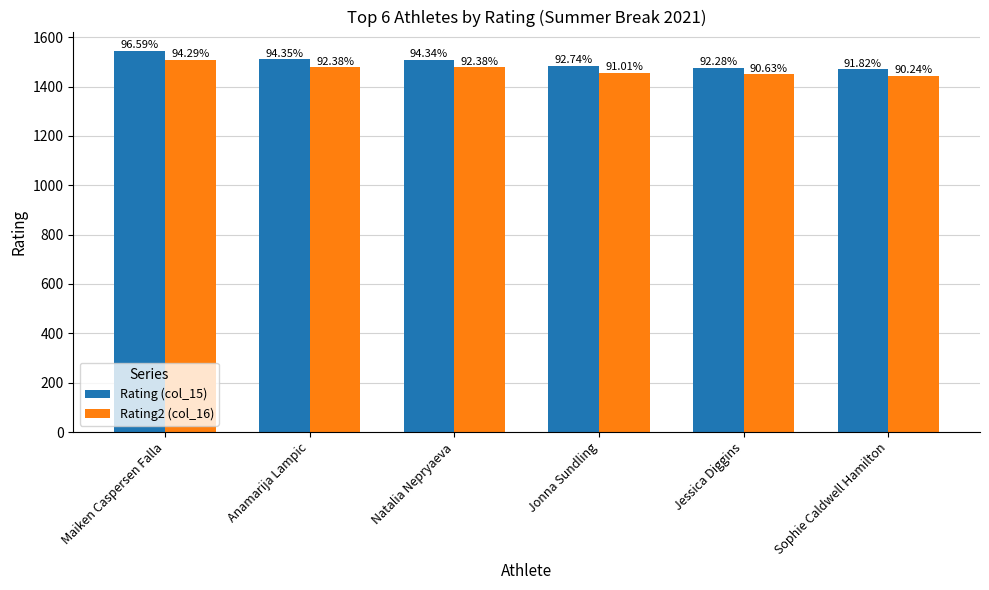

At which label does Rating (col_15) reach its minimum?

Sophie Caldwell Hamilton